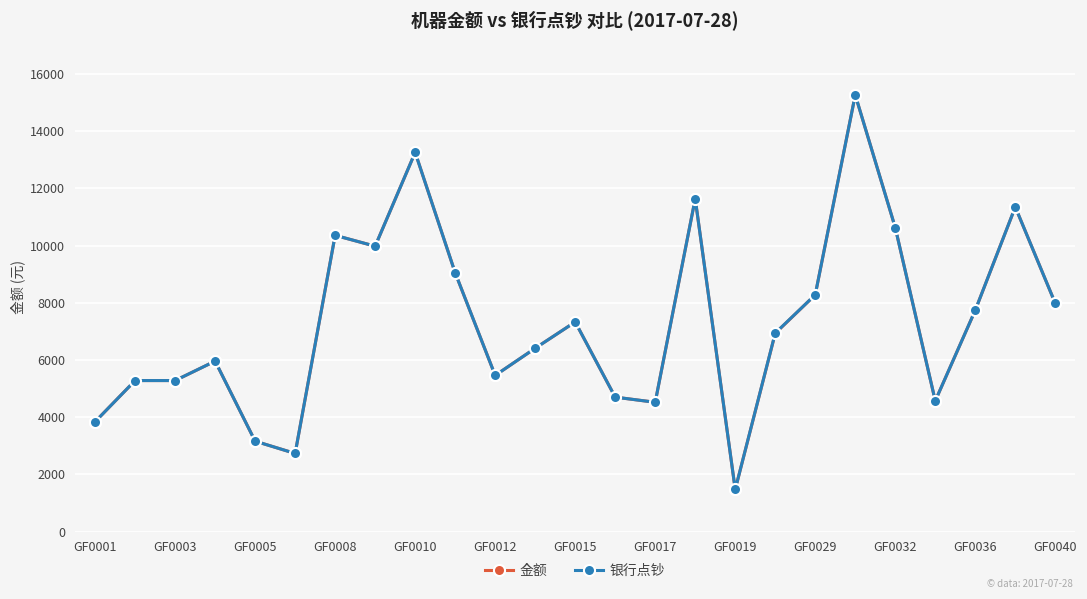

What is the value of the 金额 point at the 25th from the left?

7980